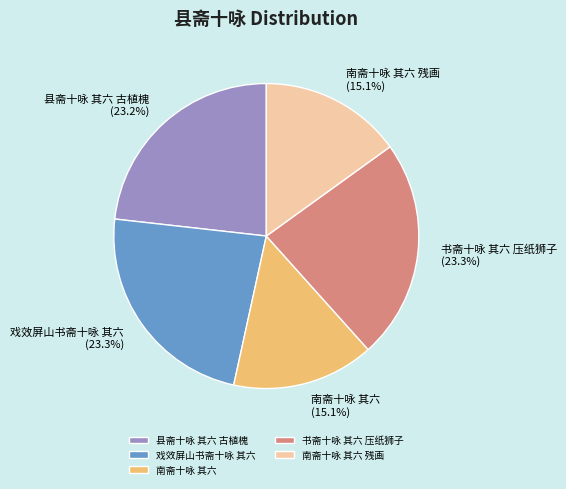

To the nearest percent, what is the difference between the largest and smallest slice percentages?

8%